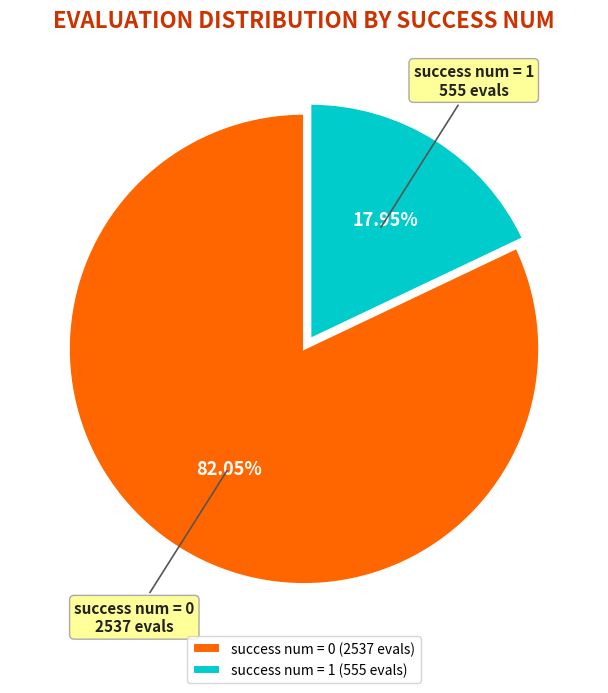

Is the sum of success num = 0 and success num = 1 greater than half?

Yes